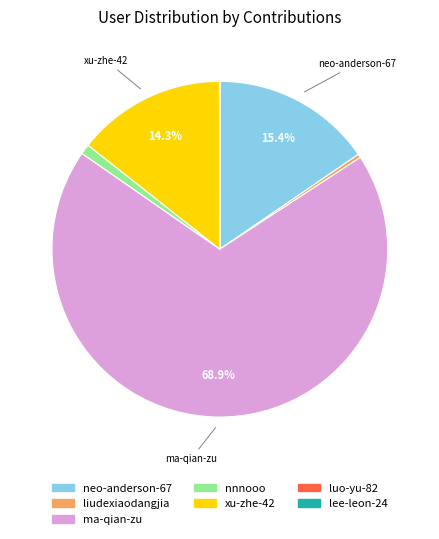

Is there a majority slice in this chart?

Yes